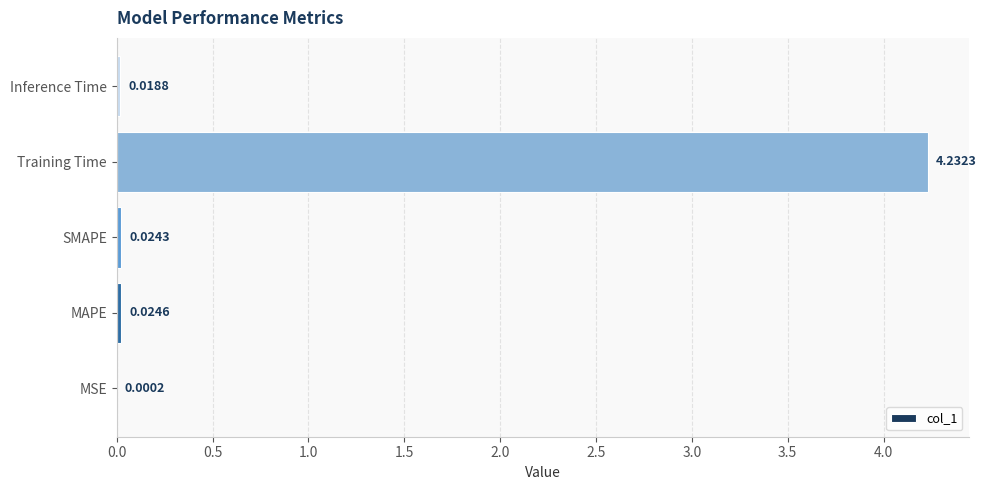

Are the bars horizontal?

Yes